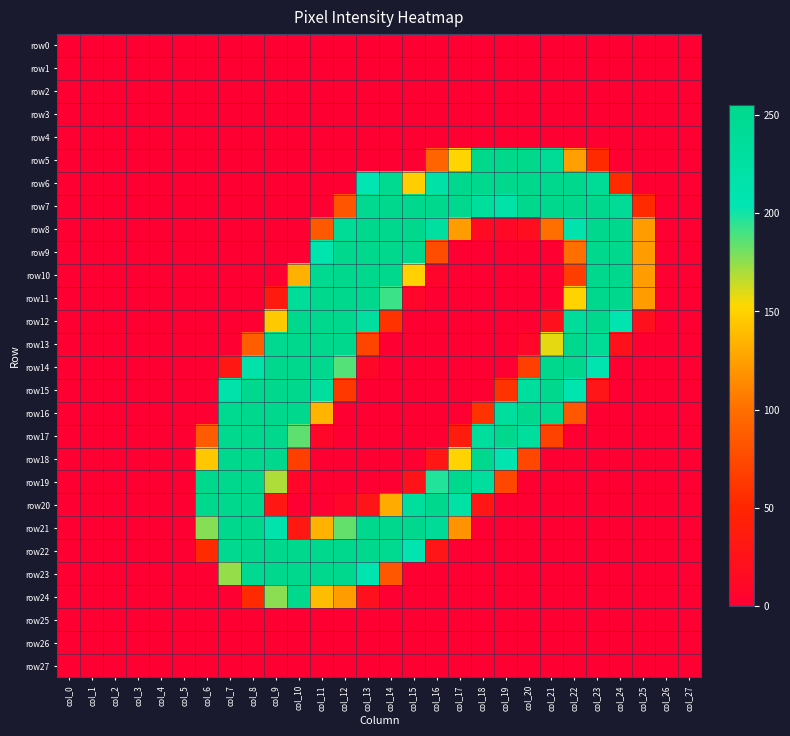

Reading right to left, transcribe all the data shown in this chart.

row0: col_27=0	col_26=0	col_25=0	col_24=0	col_23=0	col_22=0	col_21=0	col_20=0	col_19=0	col_18=0	col_17=0	col_16=0	col_15=0	col_14=0	col_13=0	col_12=0	col_11=0	col_10=0	col_9=0	col_8=0	col_7=0	col_6=0	col_5=0	col_4=0	col_3=0	col_2=0	col_1=0	col_0=0
row1: col_27=0	col_26=0	col_25=0	col_24=0	col_23=0	col_22=0	col_21=0	col_20=0	col_19=0	col_18=0	col_17=0	col_16=0	col_15=0	col_14=0	col_13=0	col_12=0	col_11=0	col_10=0	col_9=0	col_8=0	col_7=0	col_6=0	col_5=0	col_4=0	col_3=0	col_2=0	col_1=0	col_0=0
row2: col_27=0	col_26=0	col_25=0	col_24=0	col_23=0	col_22=0	col_21=0	col_20=0	col_19=0	col_18=0	col_17=0	col_16=0	col_15=0	col_14=0	col_13=0	col_12=0	col_11=0	col_10=0	col_9=0	col_8=0	col_7=0	col_6=0	col_5=0	col_4=0	col_3=0	col_2=0	col_1=0	col_0=0
row3: col_27=0	col_26=0	col_25=0	col_24=0	col_23=0	col_22=0	col_21=0	col_20=0	col_19=0	col_18=0	col_17=0	col_16=0	col_15=0	col_14=0	col_13=0	col_12=0	col_11=0	col_10=0	col_9=0	col_8=0	col_7=0	col_6=0	col_5=0	col_4=0	col_3=0	col_2=0	col_1=0	col_0=0
row4: col_27=0	col_26=0	col_25=0	col_24=0	col_23=0	col_22=0	col_21=0	col_20=0	col_19=0	col_18=0	col_17=0	col_16=0	col_15=0	col_14=0	col_13=0	col_12=0	col_11=0	col_10=0	col_9=0	col_8=0	col_7=0	col_6=0	col_5=0	col_4=0	col_3=0	col_2=0	col_1=0	col_0=0
row5: col_27=0	col_26=0	col_25=0	col_24=0	col_23=54	col_22=125	col_21=241	col_20=254	col_19=254	col_18=255	col_17=151	col_16=93	col_15=0	col_14=0	col_13=0	col_12=0	col_11=0	col_10=0	col_9=0	col_8=0	col_7=0	col_6=0	col_5=0	col_4=0	col_3=0	col_2=0	col_1=0	col_0=0
row6: col_27=0	col_26=0	col_25=0	col_24=54	col_23=243	col_22=253	col_21=253	col_20=253	col_19=253	col_18=253	col_17=253	col_16=219	col_15=147	col_14=248	col_13=204	col_12=0	col_11=0	col_10=0	col_9=0	col_8=0	col_7=0	col_6=0	col_5=0	col_4=0	col_3=0	col_2=0	col_1=0	col_0=0
row7: col_27=0	col_26=0	col_25=54	col_24=243	col_23=253	col_22=253	col_21=253	col_20=253	col_19=217	col_18=233	col_17=253	col_16=253	col_15=253	col_14=253	col_13=251	col_12=82	col_11=0	col_10=0	col_9=0	col_8=0	col_7=0	col_6=0	col_5=0	col_4=0	col_3=0	col_2=0	col_1=0	col_0=0
row8: col_27=0	col_26=0	col_25=123	col_24=253	col_23=253	col_22=211	col_21=100	col_20=19	col_19=13	col_18=16	col_17=123	col_16=229	col_15=253	col_14=253	col_13=253	col_12=241	col_11=85	col_10=0	col_9=0	col_8=0	col_7=0	col_6=0	col_5=0	col_4=0	col_3=0	col_2=0	col_1=0	col_0=0
row9: col_27=0	col_26=0	col_25=123	col_24=253	col_23=253	col_22=100	col_21=0	col_20=0	col_19=0	col_18=0	col_17=0	col_16=77	col_15=253	col_14=253	col_13=253	col_12=253	col_11=209	col_10=0	col_9=0	col_8=0	col_7=0	col_6=0	col_5=0	col_4=0	col_3=0	col_2=0	col_1=0	col_0=0
row10: col_27=0	col_26=0	col_25=123	col_24=253	col_23=253	col_22=67	col_21=0	col_20=0	col_19=0	col_18=0	col_17=0	col_16=8	col_15=149	col_14=253	col_13=253	col_12=253	col_11=249	col_10=133	col_9=0	col_8=0	col_7=0	col_6=0	col_5=0	col_4=0	col_3=0	col_2=0	col_1=0	col_0=0
row11: col_27=0	col_26=0	col_25=123	col_24=253	col_23=253	col_22=150	col_21=0	col_20=0	col_19=0	col_18=0	col_17=0	col_16=0	col_15=9	col_14=192	col_13=253	col_12=253	col_11=253	col_10=237	col_9=36	col_8=0	col_7=0	col_6=0	col_5=0	col_4=0	col_3=0	col_2=0	col_1=0	col_0=0
row12: col_27=0	col_26=0	col_25=22	col_24=207	col_23=253	col_22=235	col_21=22	col_20=0	col_19=0	col_18=0	col_17=0	col_16=0	col_15=0	col_14=59	col_13=229	col_12=253	col_11=253	col_10=253	col_9=145	col_8=0	col_7=0	col_6=0	col_5=0	col_4=0	col_3=0	col_2=0	col_1=0	col_0=0
row13: col_27=0	col_26=0	col_25=0	col_24=24	col_23=243	col_22=253	col_21=158	col_20=10	col_19=0	col_18=0	col_17=0	col_16=0	col_15=0	col_14=0	col_13=71	col_12=253	col_11=253	col_10=253	col_9=250	col_8=89	col_7=0	col_6=0	col_5=0	col_4=0	col_3=0	col_2=0	col_1=0	col_0=0
row14: col_27=0	col_26=0	col_25=0	col_24=0	col_23=206	col_22=253	col_21=253	col_20=67	col_19=0	col_18=0	col_17=0	col_16=0	col_15=0	col_14=0	col_13=11	col_12=187	col_11=253	col_10=253	col_9=253	col_8=215	col_7=31	col_6=0	col_5=0	col_4=0	col_3=0	col_2=0	col_1=0	col_0=0
row15: col_27=0	col_26=0	col_25=0	col_24=0	col_23=28	col_22=208	col_21=253	col_20=230	col_19=60	col_18=0	col_17=0	col_16=0	col_15=0	col_14=0	col_13=0	col_12=63	col_11=232	col_10=253	col_9=253	col_8=253	col_7=215	col_6=0	col_5=0	col_4=0	col_3=0	col_2=0	col_1=0	col_0=0
row16: col_27=0	col_26=0	col_25=0	col_24=0	col_23=0	col_22=83	col_21=248	col_20=253	col_19=230	col_18=60	col_17=0	col_16=0	col_15=0	col_14=0	col_13=0	col_12=0	col_11=135	col_10=253	col_9=253	col_8=253	col_7=248	col_6=0	col_5=0	col_4=0	col_3=0	col_2=0	col_1=0	col_0=0
row17: col_27=0	col_26=0	col_25=0	col_24=0	col_23=0	col_22=0	col_21=70	col_20=230	col_19=253	col_18=230	col_17=37	col_16=0	col_15=0	col_14=0	col_13=0	col_12=0	col_11=10	col_10=185	col_9=253	col_8=253	col_7=252	col_6=87	col_5=0	col_4=0	col_3=0	col_2=0	col_1=0	col_0=0
row18: col_27=0	col_26=0	col_25=0	col_24=0	col_23=0	col_22=0	col_21=0	col_20=73	col_19=207	col_18=253	col_17=150	col_16=30	col_15=0	col_14=0	col_13=0	col_12=0	col_11=0	col_10=68	col_9=253	col_8=253	col_7=253	col_6=144	col_5=0	col_4=0	col_3=0	col_2=0	col_1=0	col_0=0
row19: col_27=0	col_26=0	col_25=0	col_24=0	col_23=0	col_22=0	col_21=0	col_20=0	col_19=73	col_18=230	col_17=253	col_16=197	col_15=26	col_14=0	col_13=0	col_12=0	col_11=0	col_10=9	col_9=169	col_8=253	col_7=253	col_6=254	col_5=0	col_4=0	col_3=0	col_2=0	col_1=0	col_0=0
row20: col_27=0	col_26=0	col_25=0	col_24=0	col_23=0	col_22=0	col_21=0	col_20=0	col_19=0	col_18=30	col_17=221	col_16=253	col_15=231	col_14=130	col_13=27	col_12=9	col_11=0	col_10=0	col_9=32	col_8=253	col_7=253	col_6=255	col_5=0	col_4=0	col_3=0	col_2=0	col_1=0	col_0=0
row21: col_27=0	col_26=0	col_25=0	col_24=0	col_23=0	col_22=0	col_21=0	col_20=0	col_19=0	col_18=0	col_17=119	col_16=239	col_15=253	col_14=253	col_13=253	col_12=184	col_11=134	col_10=33	col_9=211	col_8=253	col_7=253	col_6=177	col_5=0	col_4=0	col_3=0	col_2=0	col_1=0	col_0=0
row22: col_27=0	col_26=0	col_25=0	col_24=0	col_23=0	col_22=0	col_21=0	col_20=0	col_19=0	col_18=0	col_17=0	col_16=28	col_15=206	col_14=249	col_13=253	col_12=253	col_11=253	col_10=253	col_9=253	col_8=253	col_7=250	col_6=54	col_5=0	col_4=0	col_3=0	col_2=0	col_1=0	col_0=0
row23: col_27=0	col_26=0	col_25=0	col_24=0	col_23=0	col_22=0	col_21=0	col_20=0	col_19=0	col_18=0	col_17=0	col_16=0	col_15=0	col_14=84	col_13=207	col_12=253	col_11=253	col_10=253	col_9=253	col_8=250	col_7=174	col_6=0	col_5=0	col_4=0	col_3=0	col_2=0	col_1=0	col_0=0
row24: col_27=0	col_26=0	col_25=0	col_24=0	col_23=0	col_22=0	col_21=0	col_20=0	col_19=0	col_18=0	col_17=0	col_16=0	col_15=0	col_14=0	col_13=22	col_12=123	col_11=139	col_10=253	col_9=176	col_8=54	col_7=0	col_6=0	col_5=0	col_4=0	col_3=0	col_2=0	col_1=0	col_0=0
row25: col_27=0	col_26=0	col_25=0	col_24=0	col_23=0	col_22=0	col_21=0	col_20=0	col_19=0	col_18=0	col_17=0	col_16=0	col_15=0	col_14=0	col_13=0	col_12=0	col_11=0	col_10=0	col_9=0	col_8=0	col_7=0	col_6=0	col_5=0	col_4=0	col_3=0	col_2=0	col_1=0	col_0=0
row26: col_27=0	col_26=0	col_25=0	col_24=0	col_23=0	col_22=0	col_21=0	col_20=0	col_19=0	col_18=0	col_17=0	col_16=0	col_15=0	col_14=0	col_13=0	col_12=0	col_11=0	col_10=0	col_9=0	col_8=0	col_7=0	col_6=0	col_5=0	col_4=0	col_3=0	col_2=0	col_1=0	col_0=0
row27: col_27=0	col_26=0	col_25=0	col_24=0	col_23=0	col_22=0	col_21=0	col_20=0	col_19=0	col_18=0	col_17=0	col_16=0	col_15=0	col_14=0	col_13=0	col_12=0	col_11=0	col_10=0	col_9=0	col_8=0	col_7=0	col_6=0	col_5=0	col_4=0	col_3=0	col_2=0	col_1=0	col_0=0